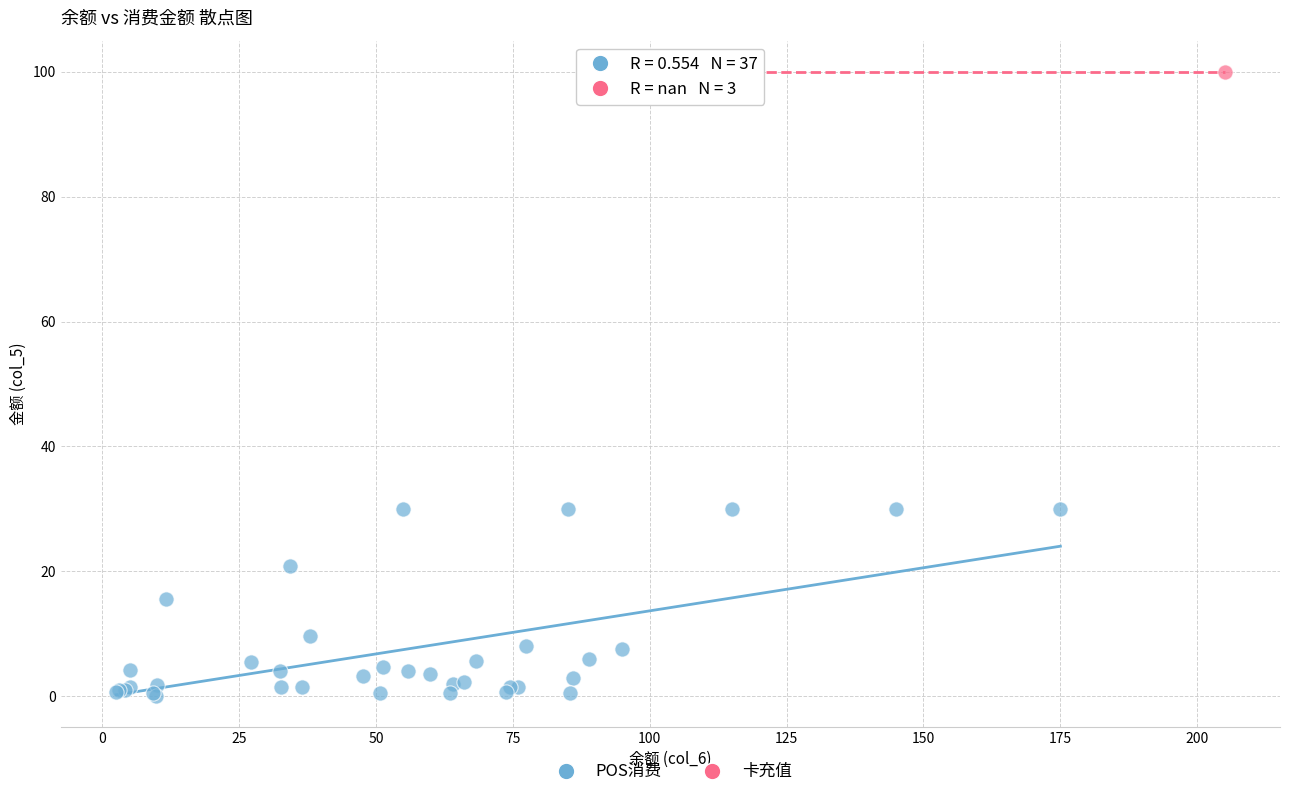

Which series reaches the maximum Y coordinate?

卡充值